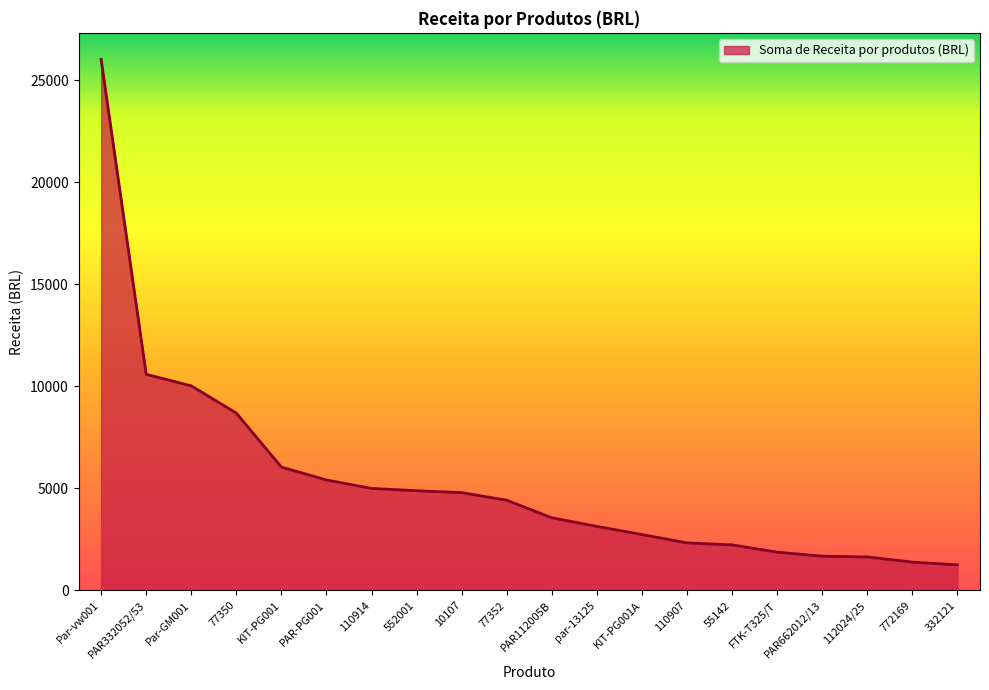

True or false: the data shows 4886.0 at 552001.

True